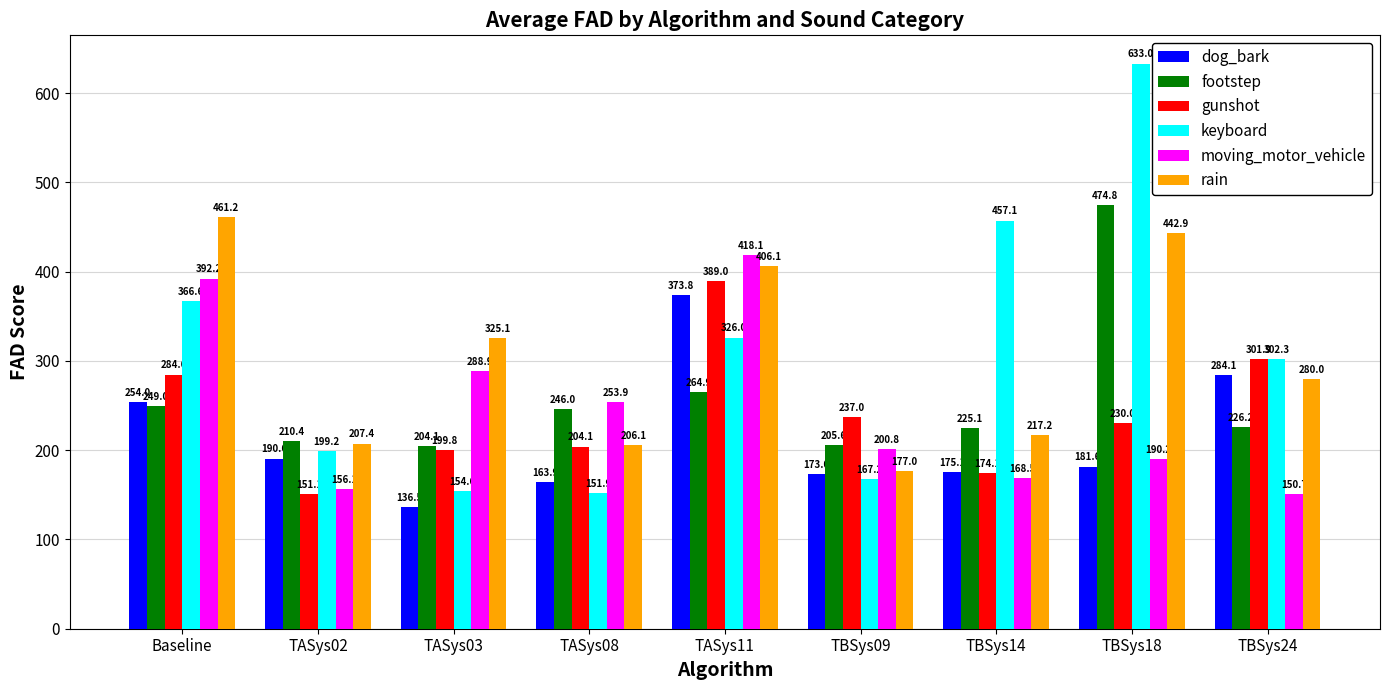

How many groups of bars are there?

9